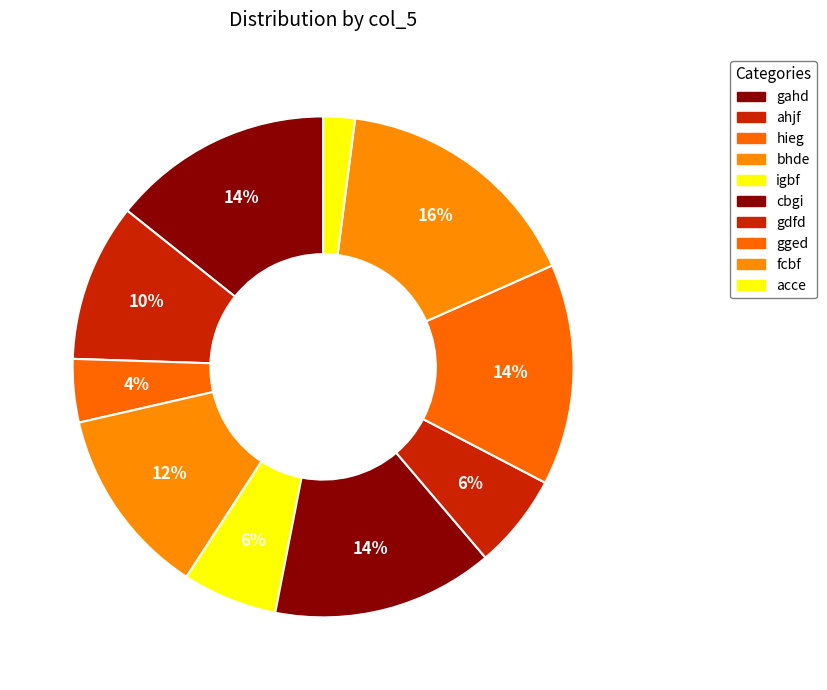

True or false: gged accounts for 1% of the total.

False